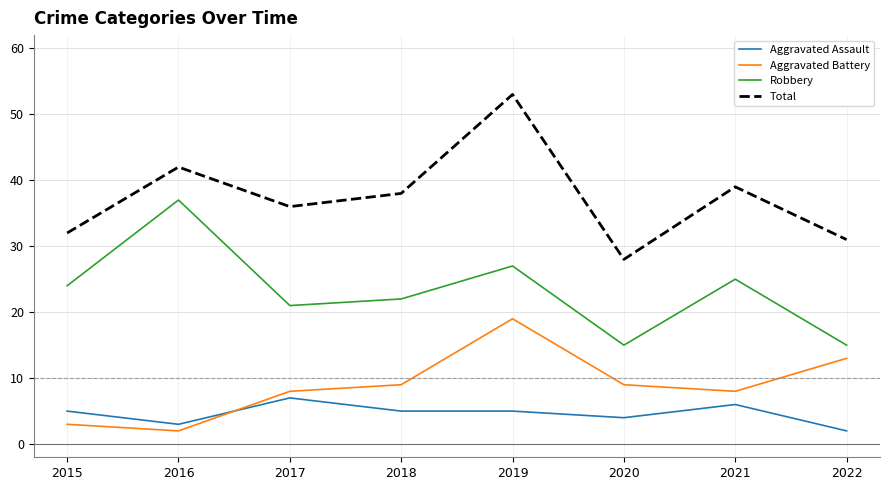

True or false: Robbery and Aggravated Battery intersect in this chart.

False